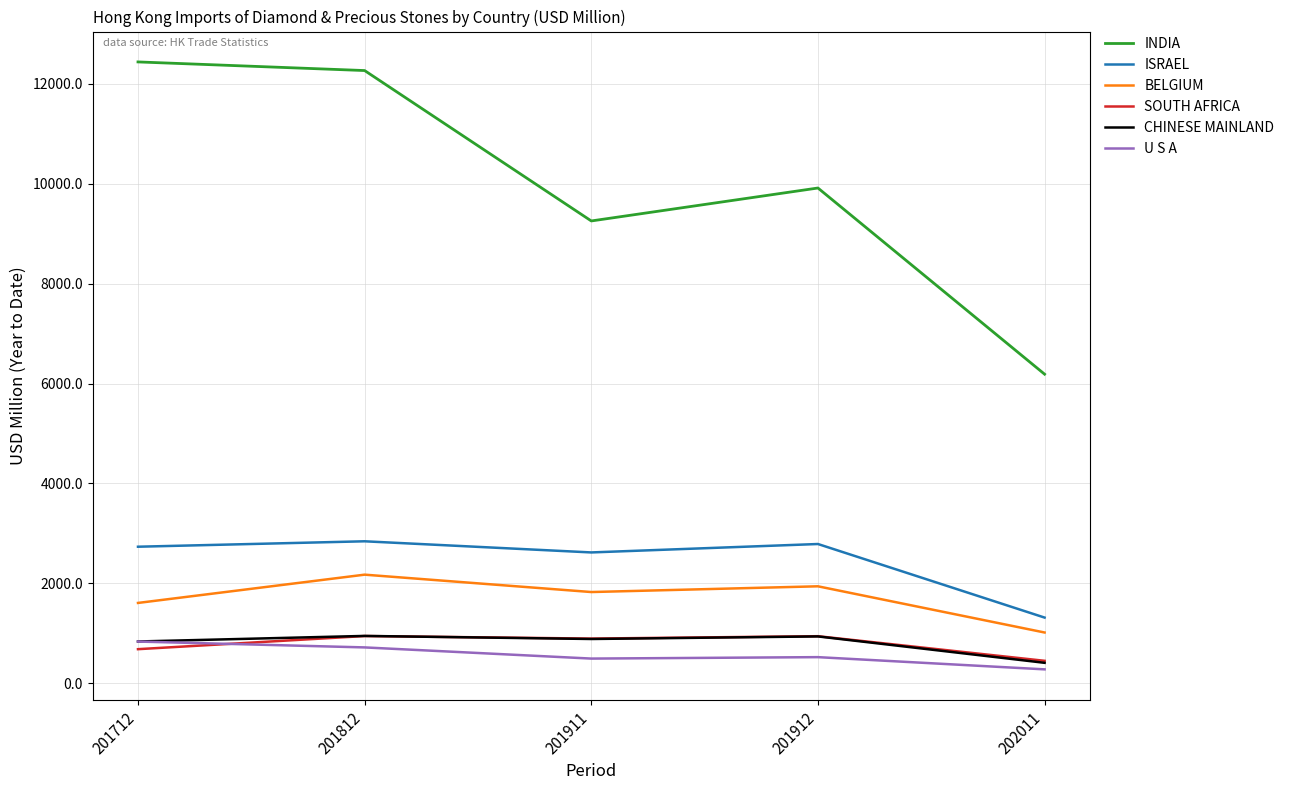

What is the difference between the maximum and minimum values in the CHINESE MAINLAND series?

538.7